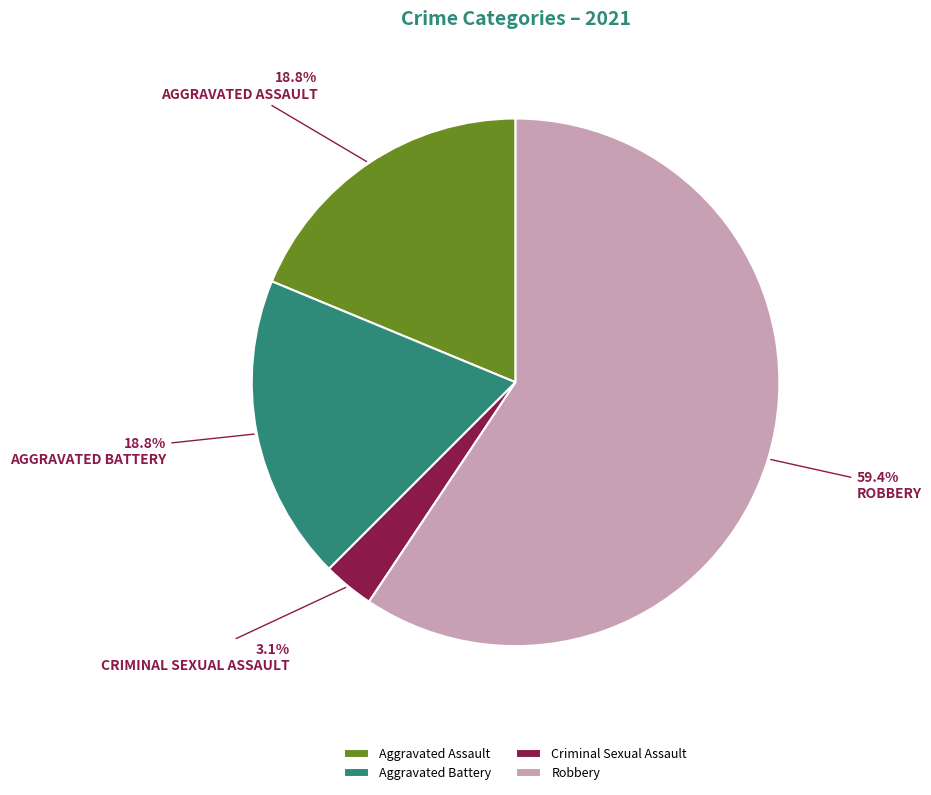

To the nearest percent, what is the average slice percentage?

25%